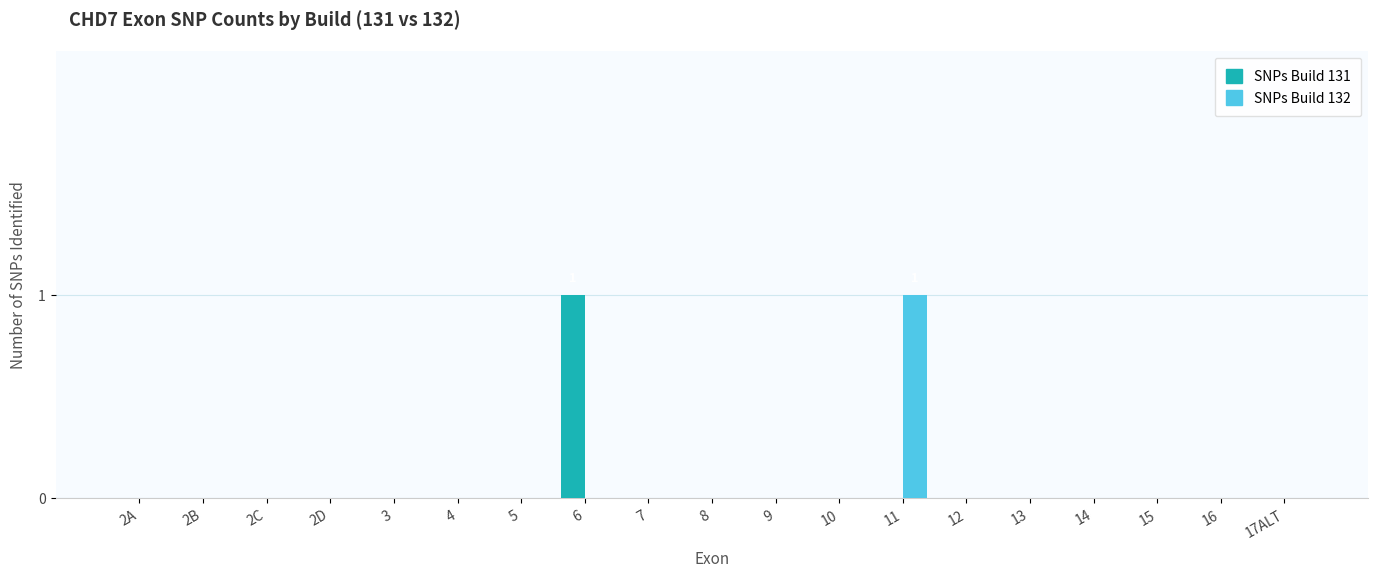

What are all the series names shown in the legend?

SNPs Build 131, SNPs Build 132